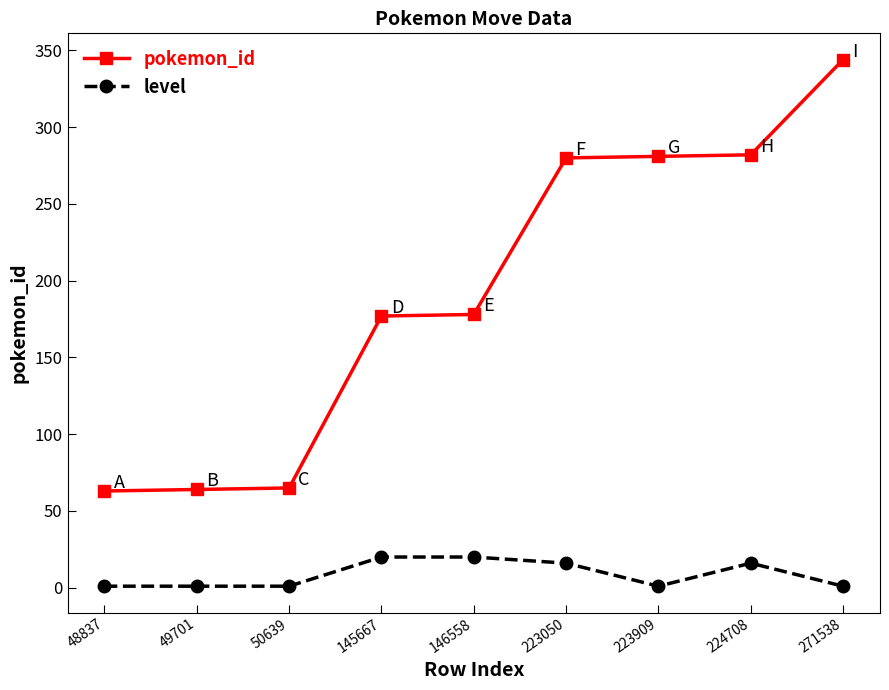

What is the difference between the second highest and second lowest values in the pokemon_id series?

218